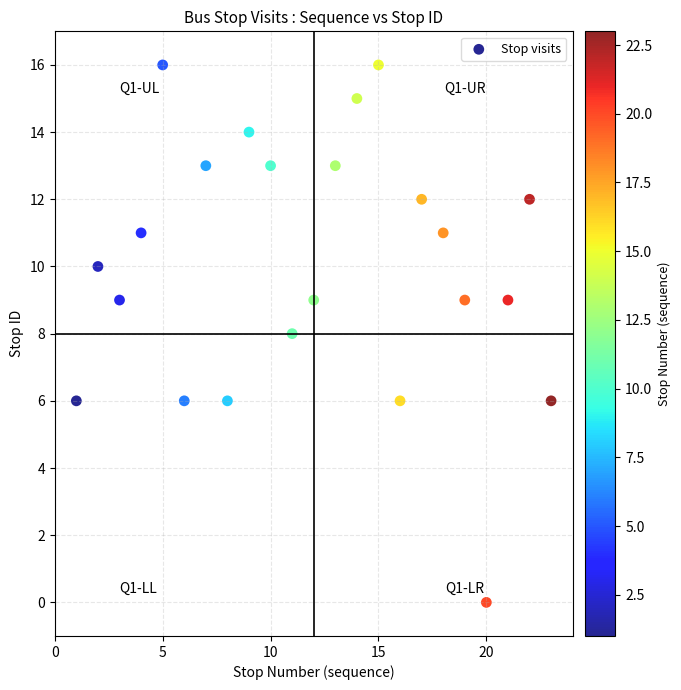

What is the range of Y values (max minus min)?

16